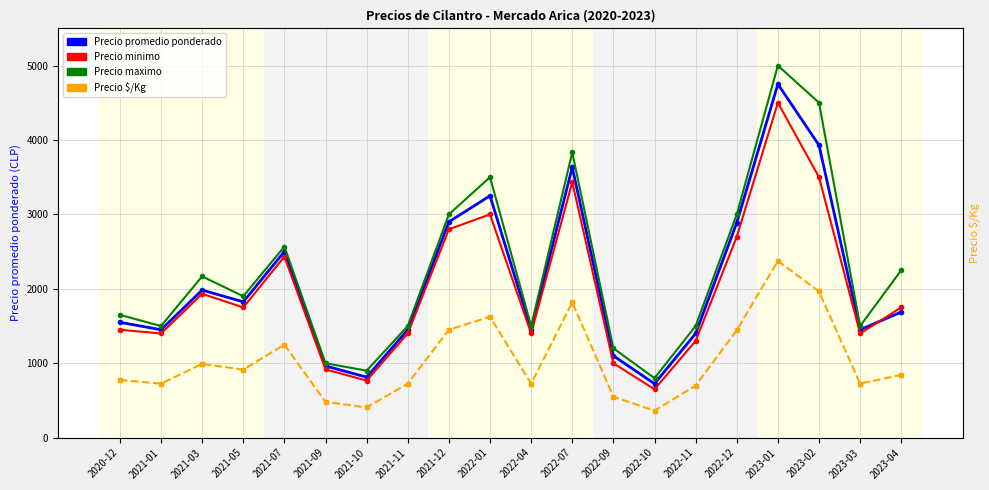

Which has a higher value, 2022-09 or 2022-04?

2022-04